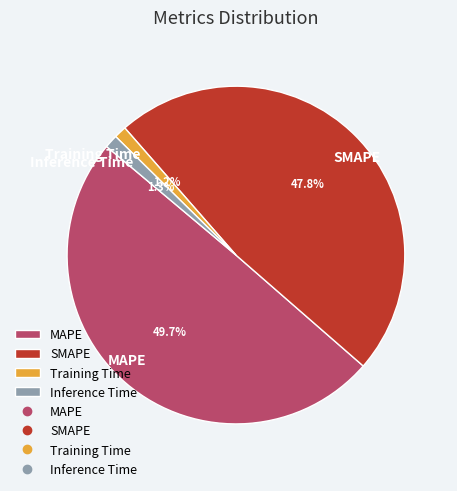

Which slice is the largest?

MAPE